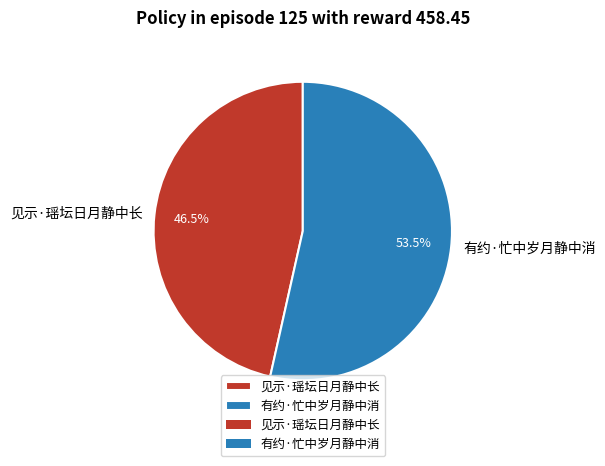

What percentage is NOT represented by 见示·瑶坛日月静中长?

53.5%